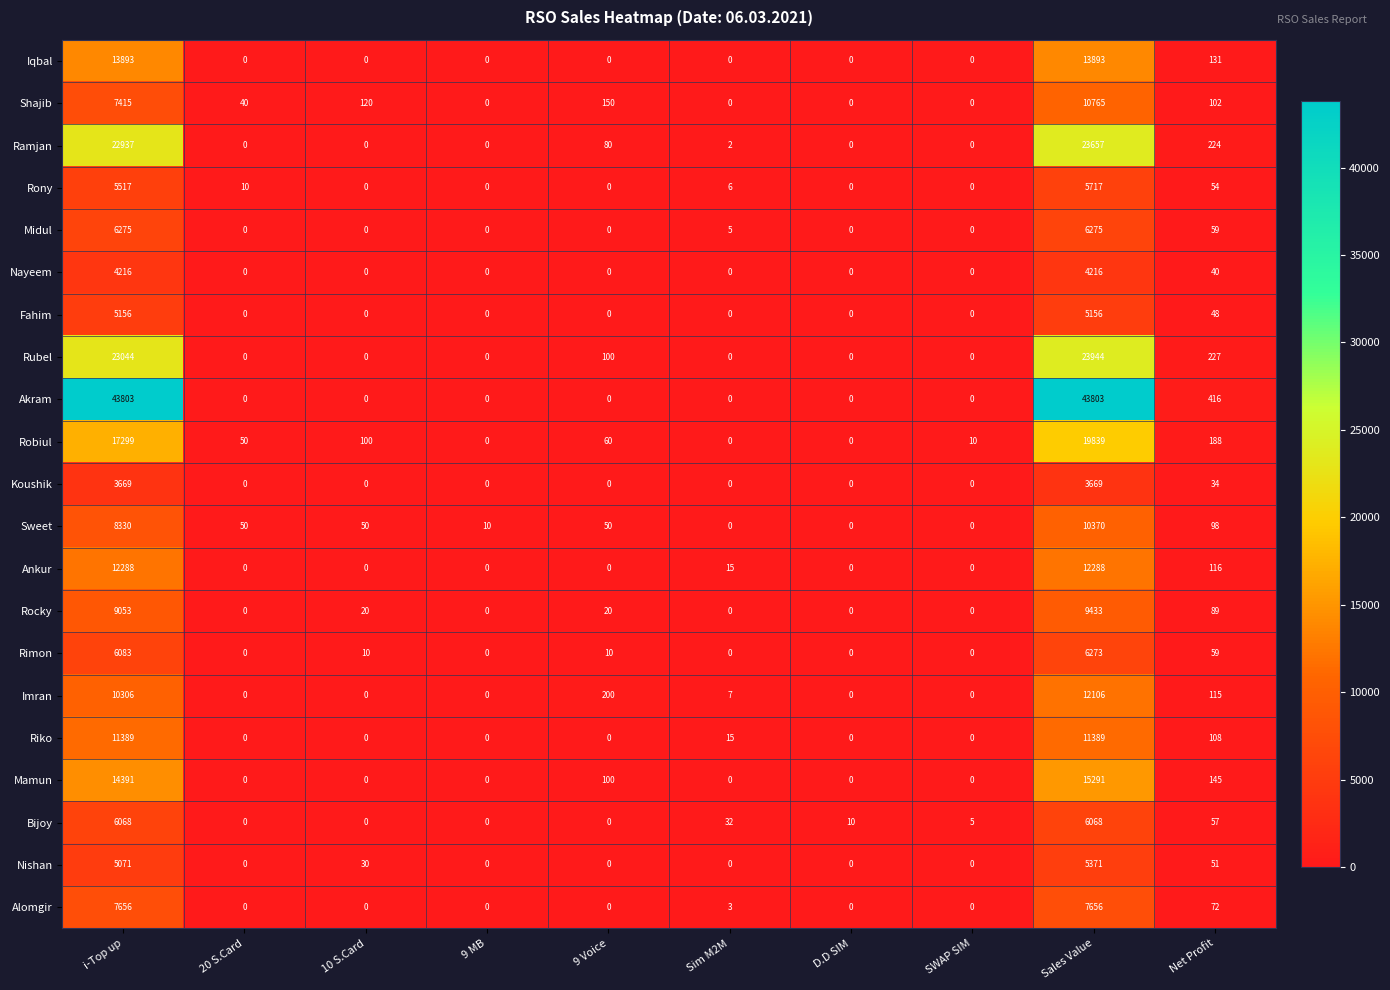

Which series has the largest total across all categories?

Akram